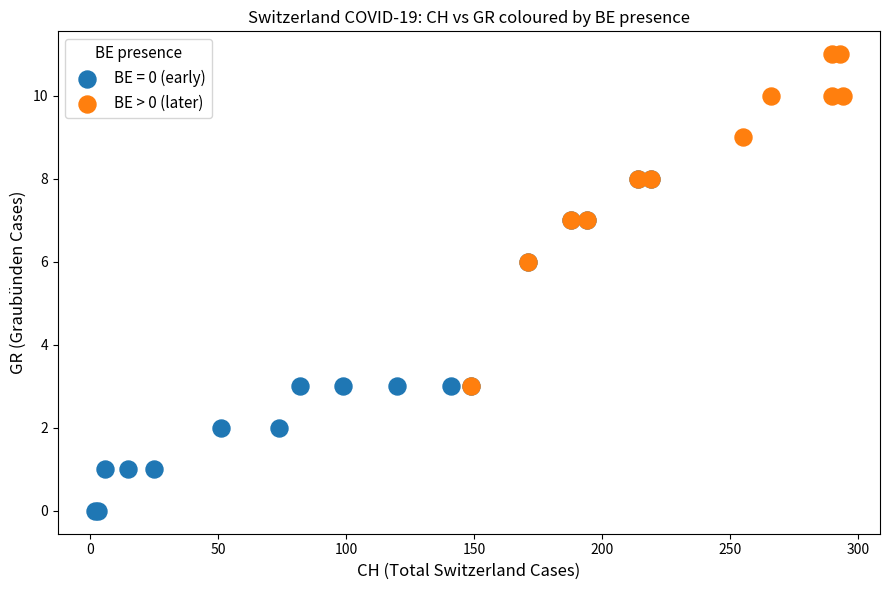

Which series contains the lowest Y value?

BE = 0 (early)